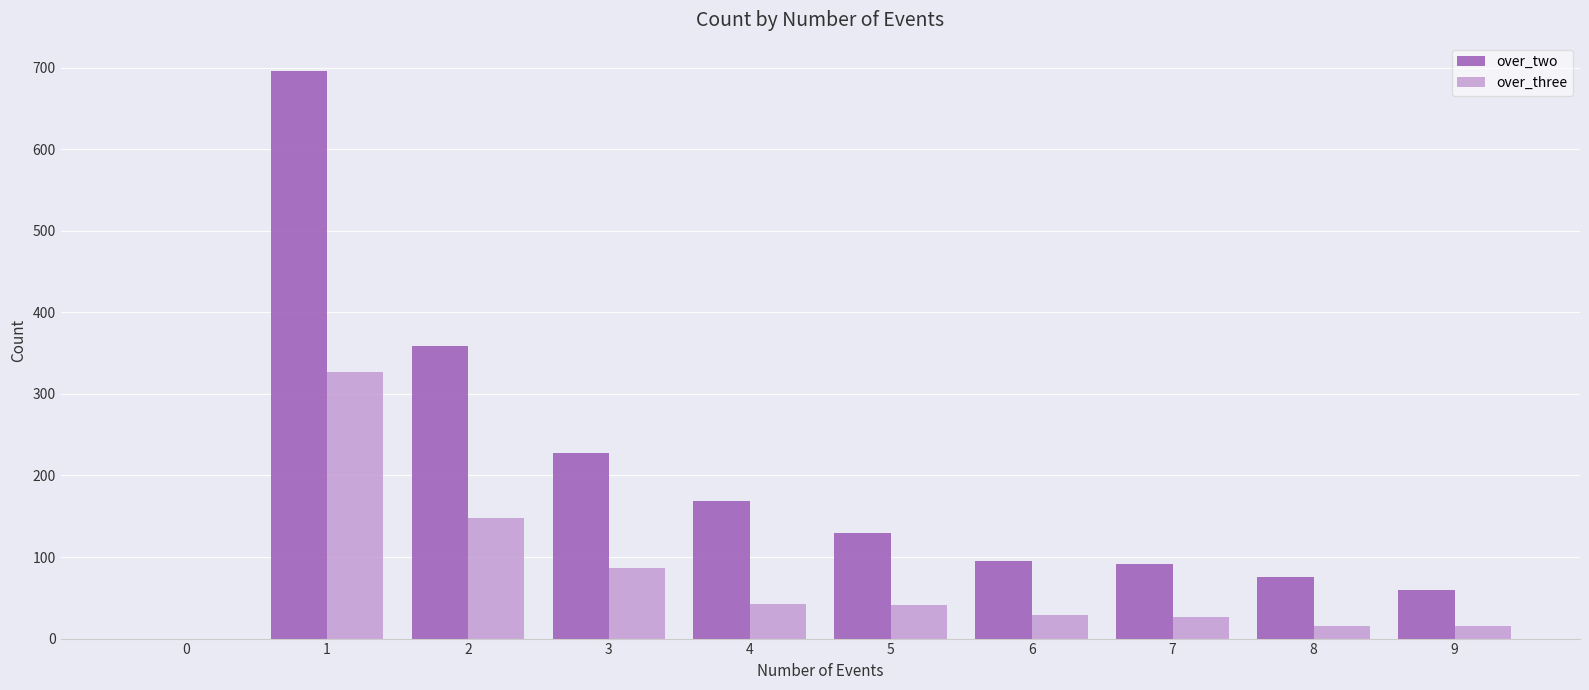

What is the maximum value shown in the chart?

696